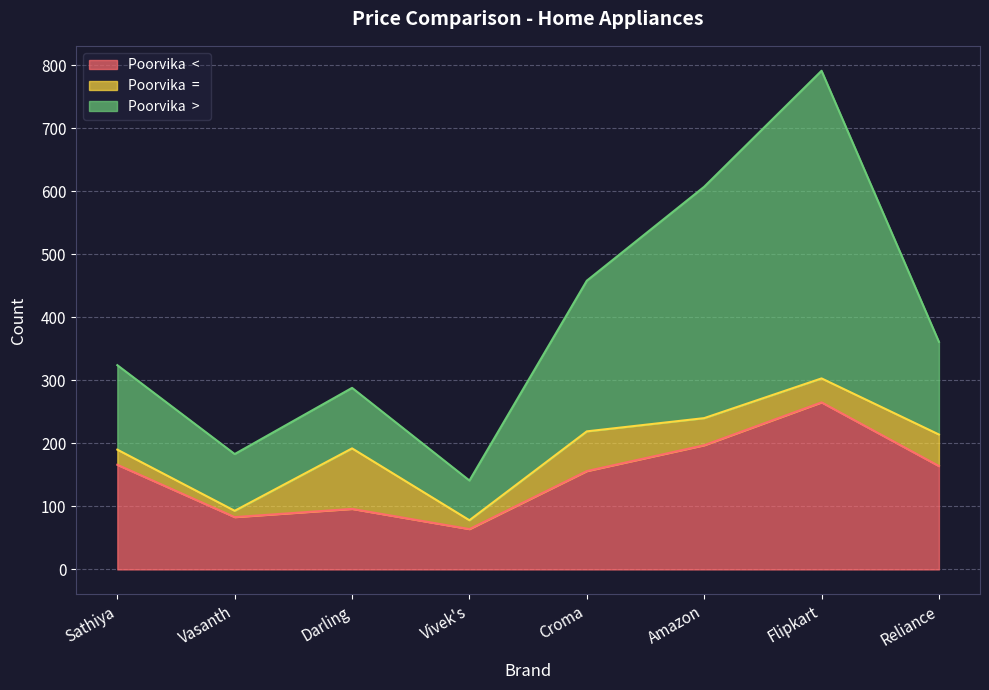

At which category is the sum across all series the highest?

Flipkart